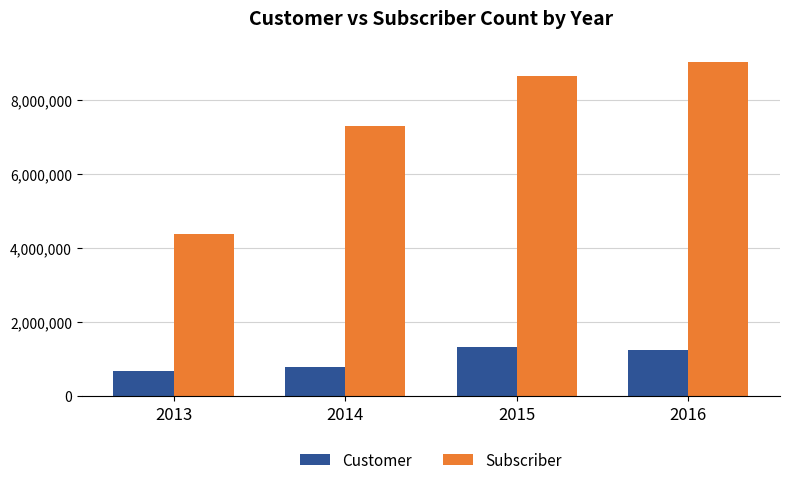

Rank the series at 2013 from highest to lowest value.

Subscriber, Customer